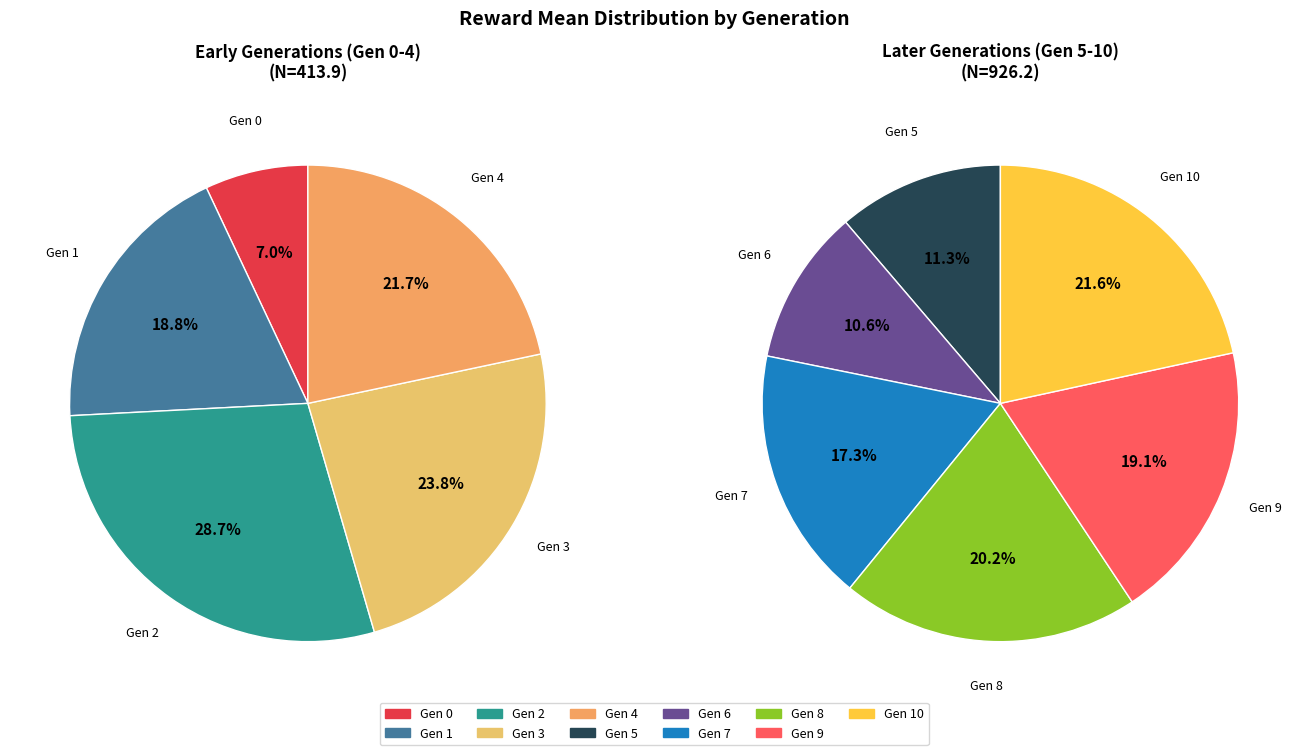

How many slices are in this pie chart?

11